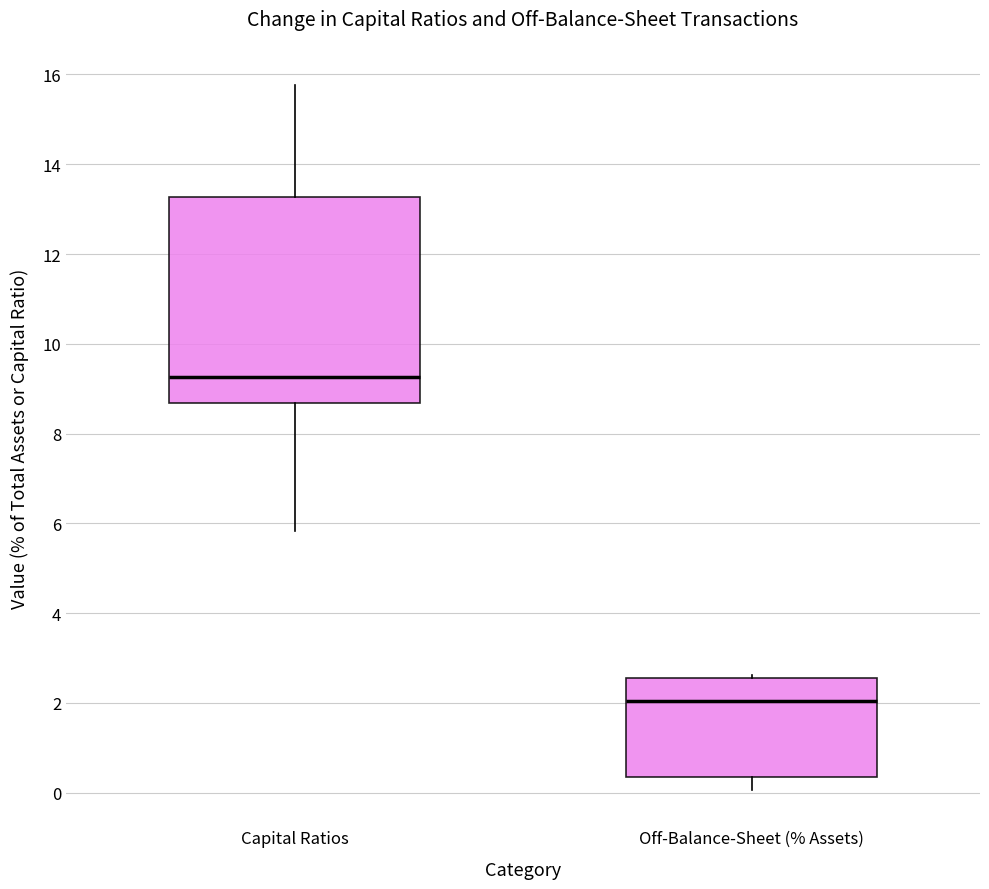

Where does the lower whisker of the box for Off-Balance-Sheet (% Assets) end on the y-axis? The values are not printed on the chart, so give them approximately, as read against the axis.

0.0